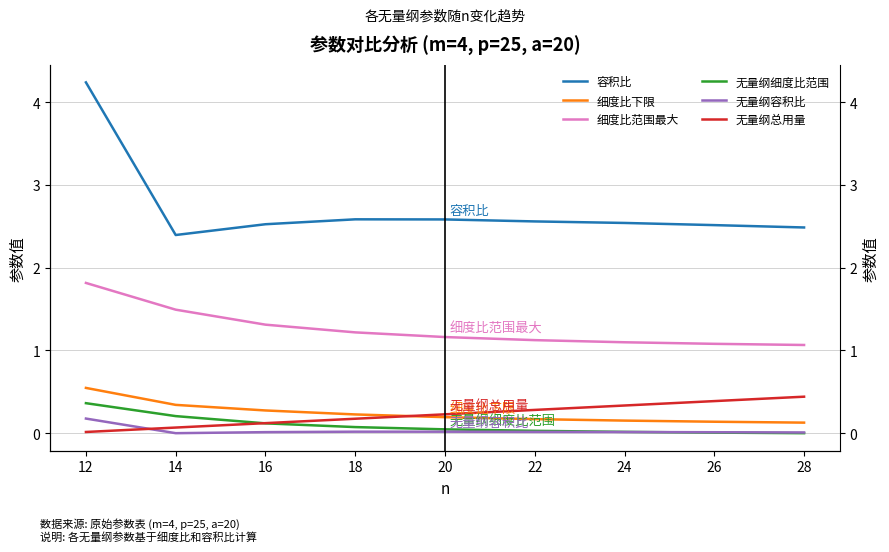

What is the total value across all series at 28?

4.1